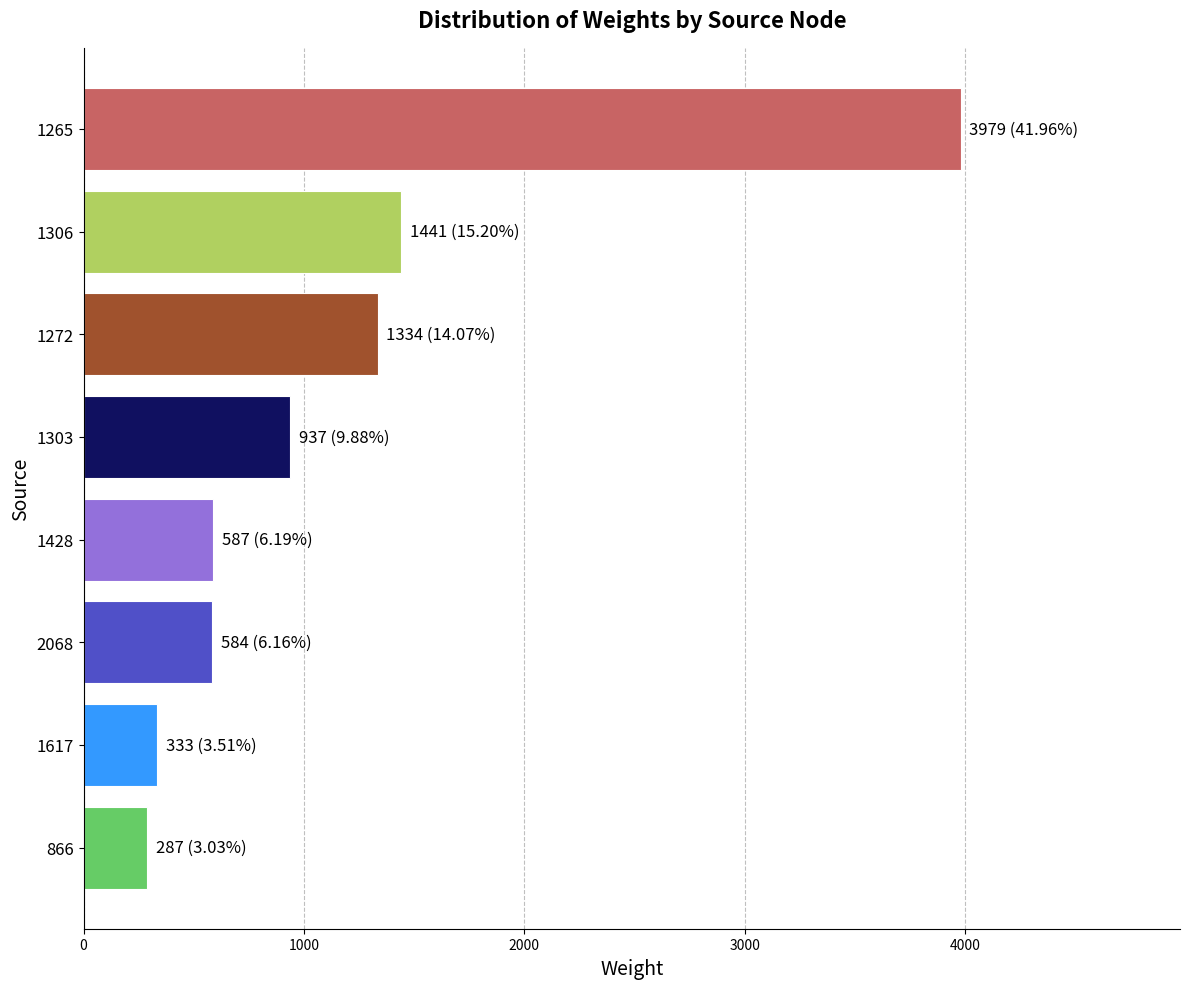

What is the ratio of the value at 2068 to the value at 1617?

1.8